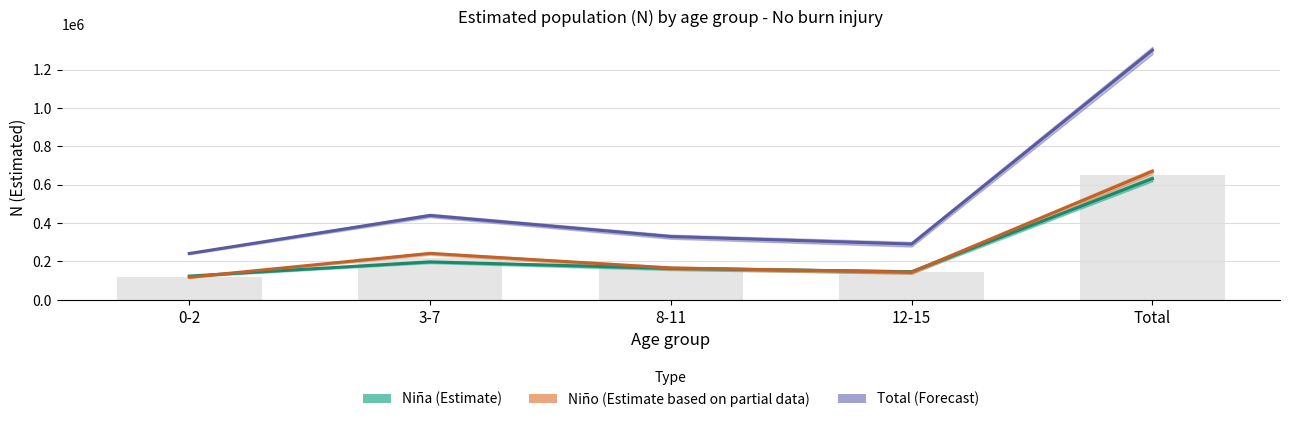

Rank the series at 8-11 from lowest to highest value.

Niña (Estimate), Niño (Estimate based on partial data), Total (Forecast)